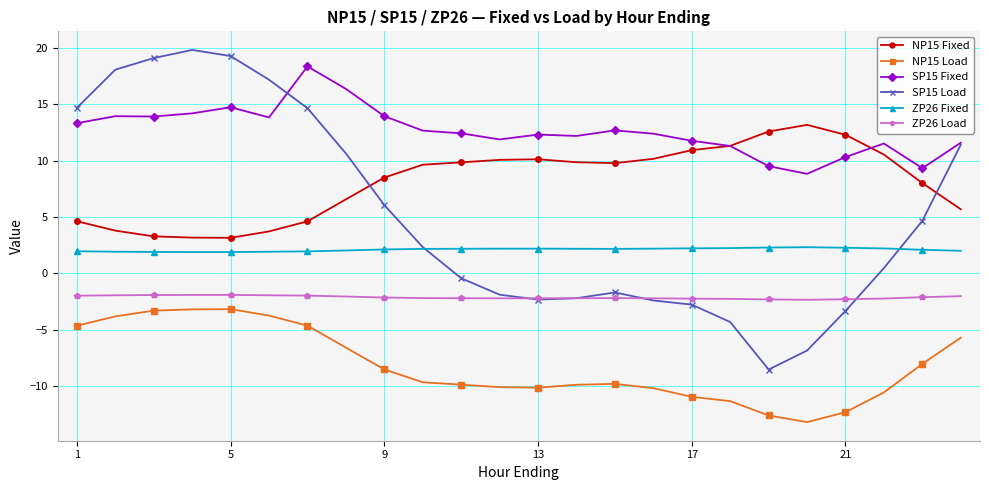

What is the minimum value for ZP26 Load?

-2.3